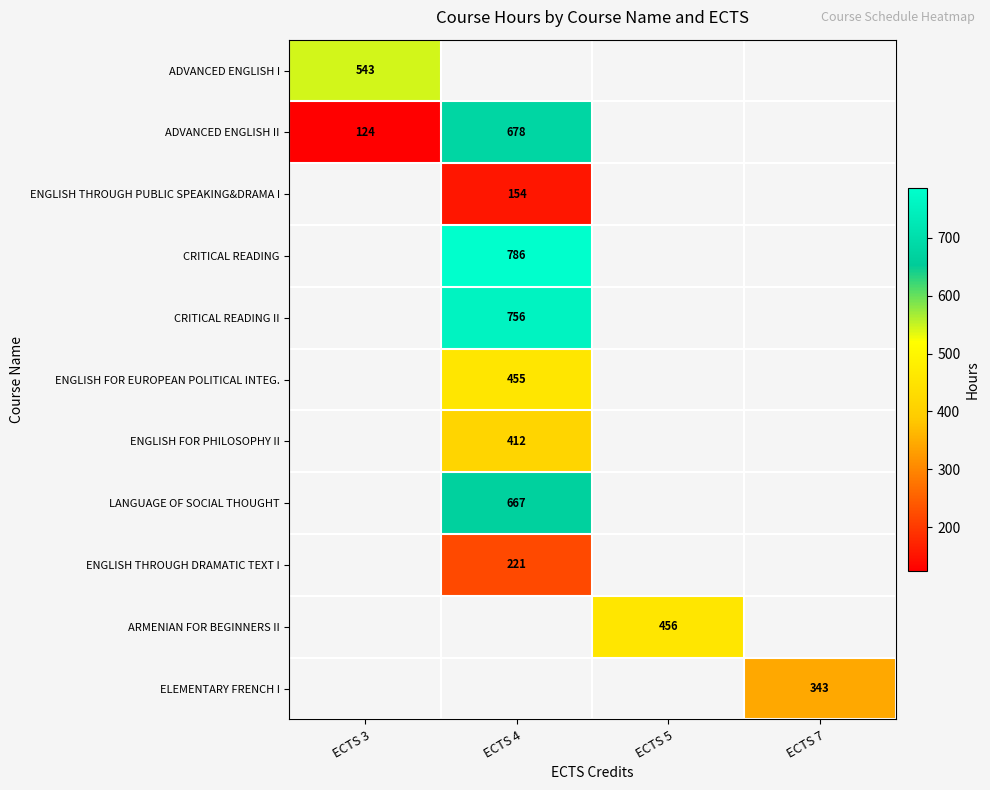

The ENGLISH FOR EUROPEAN POLITICAL INTEG. series shows 455 at ECTS 4. True or false?

True